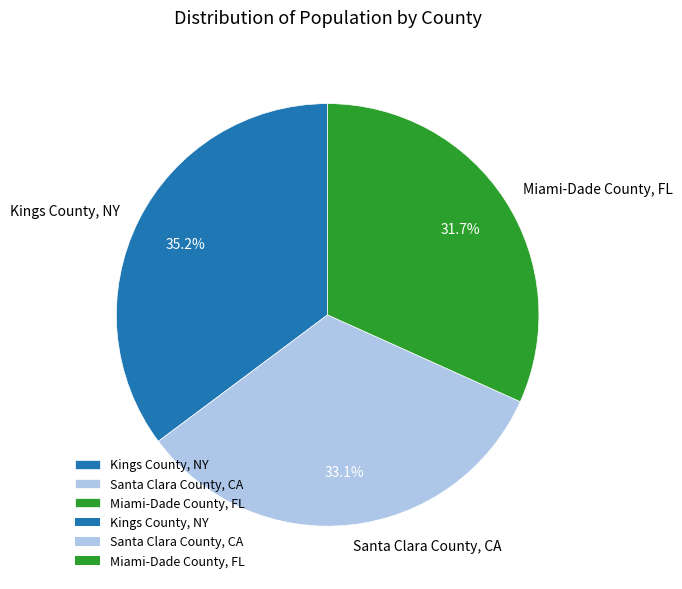

How many slices are in this pie chart?

3